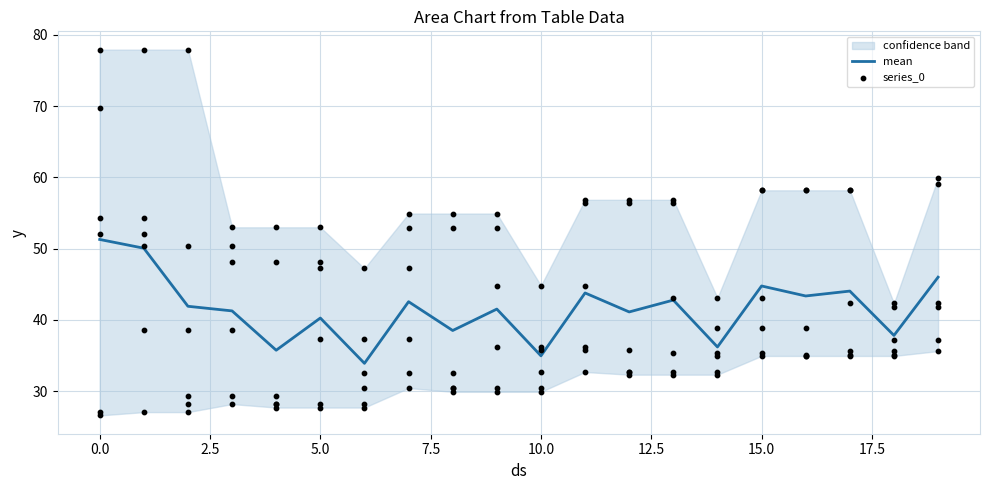

Is the value of mean at 16 greater than the value of series_0 at 17?

No